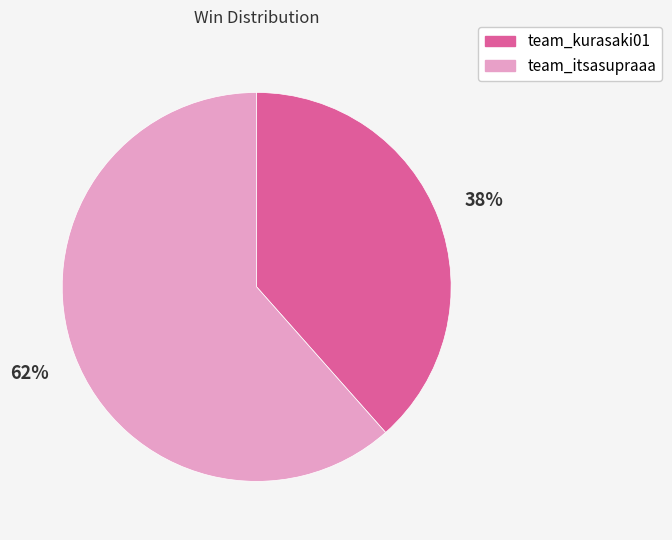

Is it true that team_itsasupraaa is 62% of the pie?

True